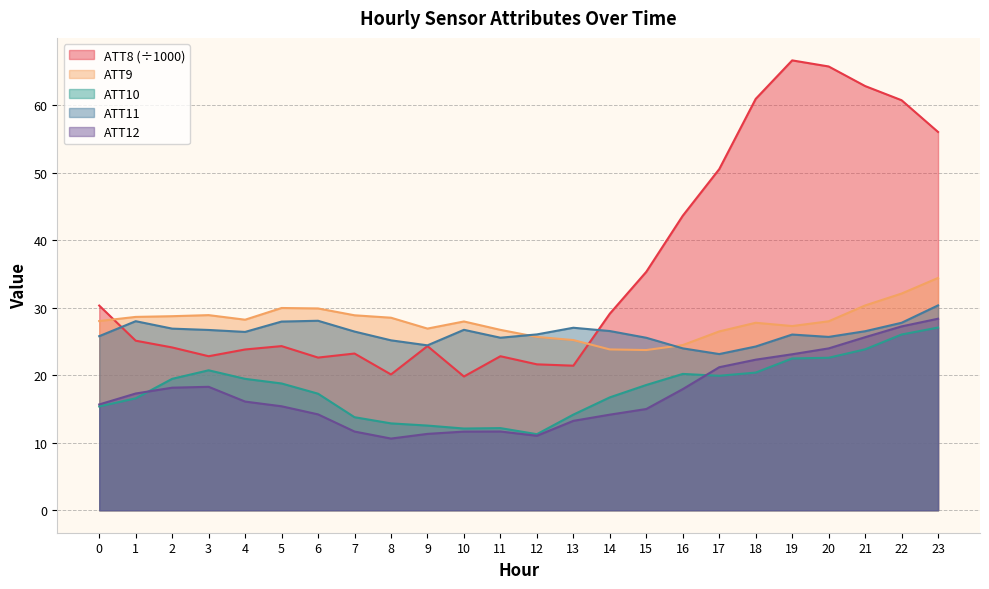

What is the difference between the ATT11 values at 20 and 5?

2.3